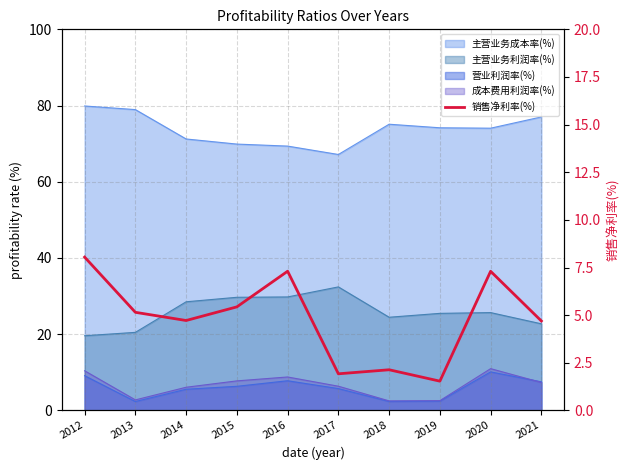

Where is the first local minimum?

2014